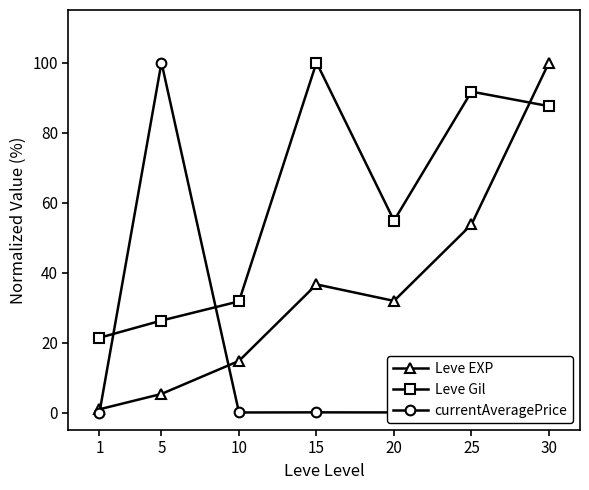

What is the sum of the Leve Gil values at 1 and 15?

121.4